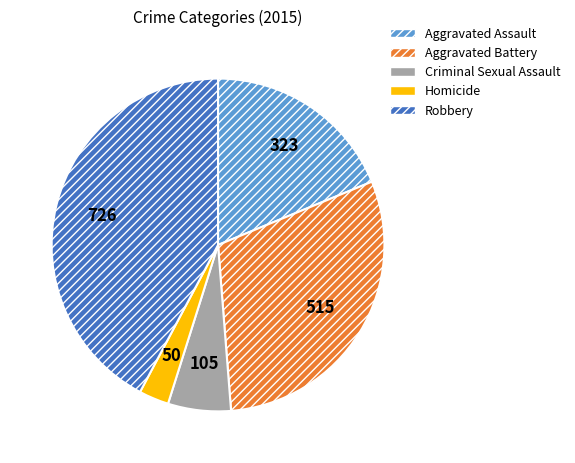

Which has a higher value, Criminal Sexual Assault or Aggravated Assault?

Aggravated Assault